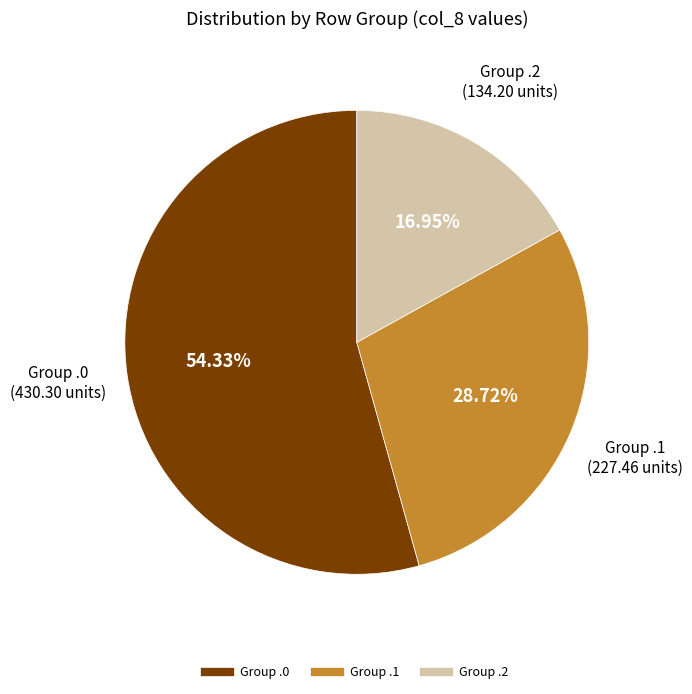

Is there a majority slice in this chart?

Yes